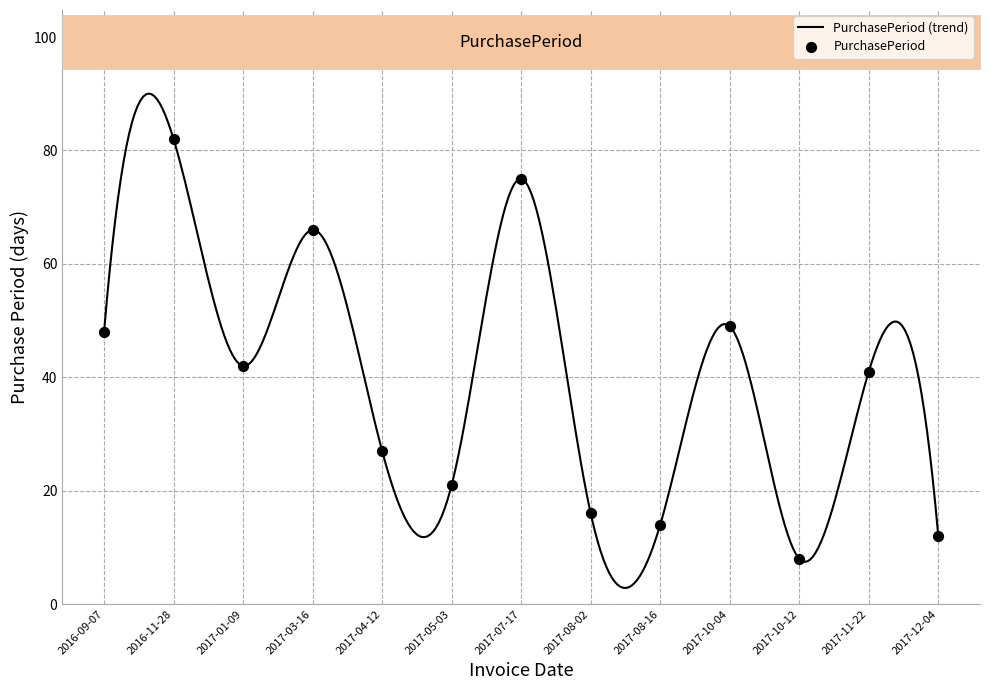

Which has a higher value, 2017-08-16 or 2016-11-28?

2016-11-28